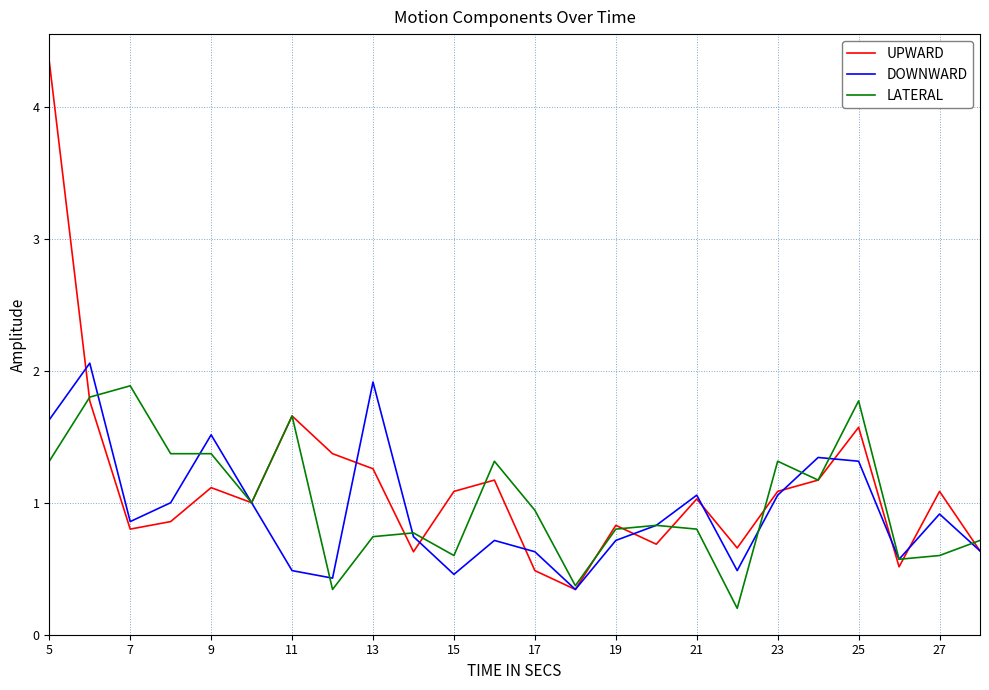

Which series has the widest spread of values?

UPWARD